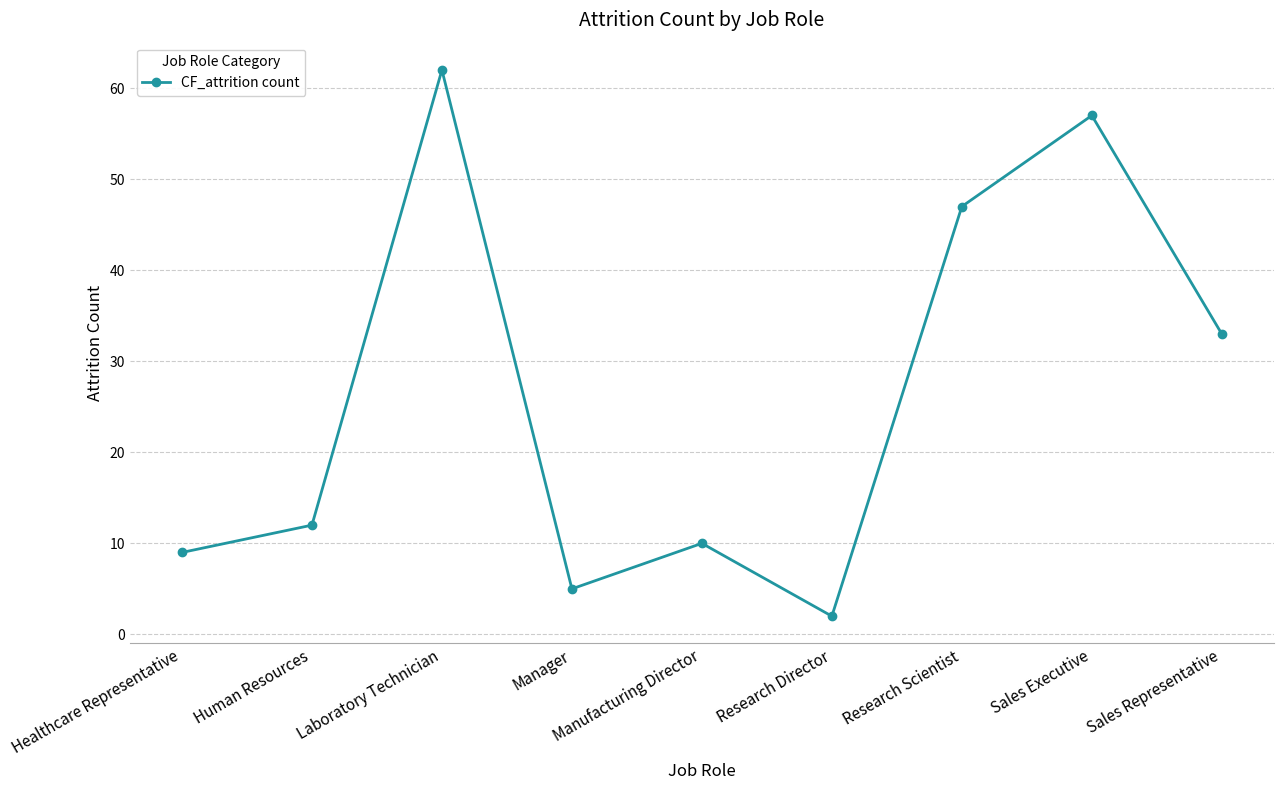

How many categories are shown in the chart?

9